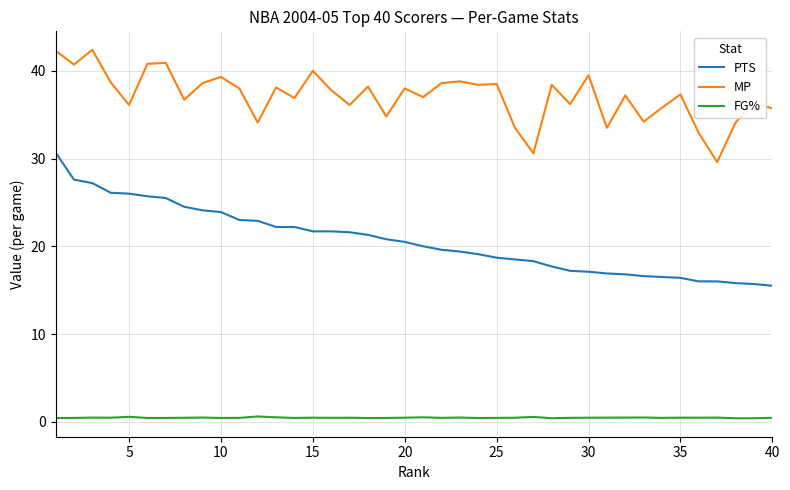

List the series in order of their peak value, highest first.

MP, PTS, FG%